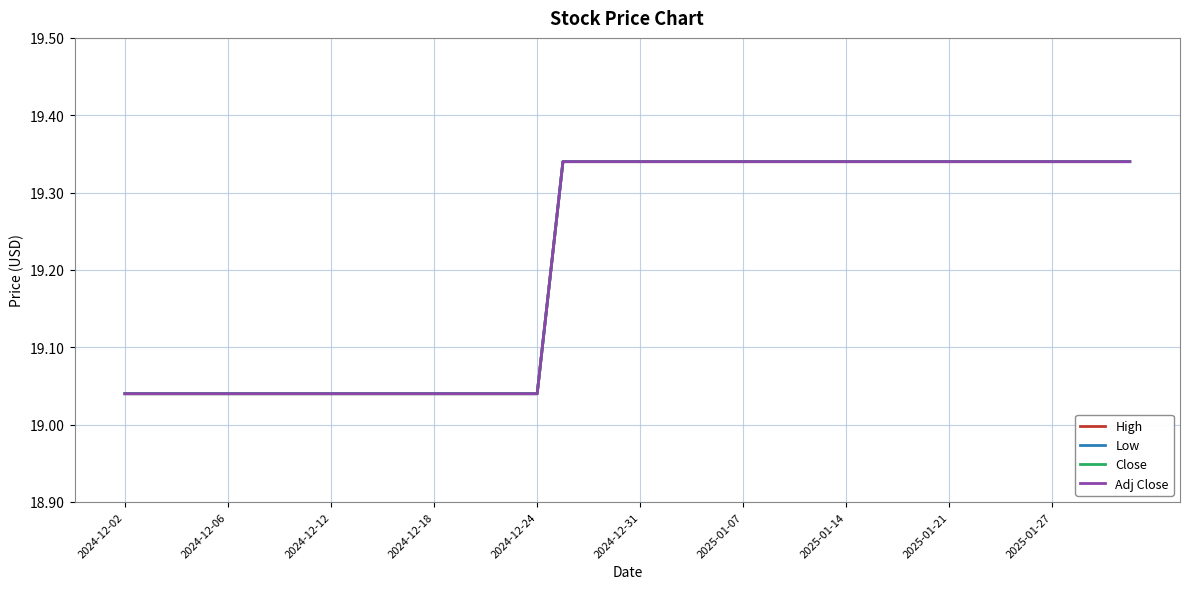

At which category is the sum across all series the highest?

17